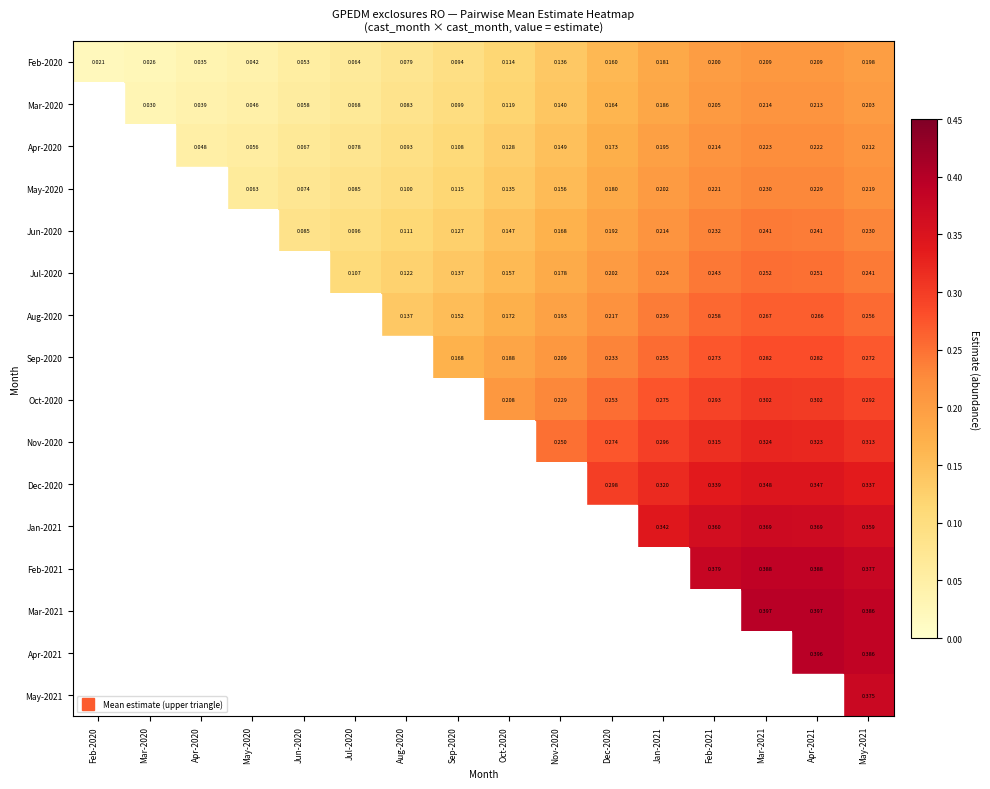

Which series has the widest spread of values?

Feb-2020